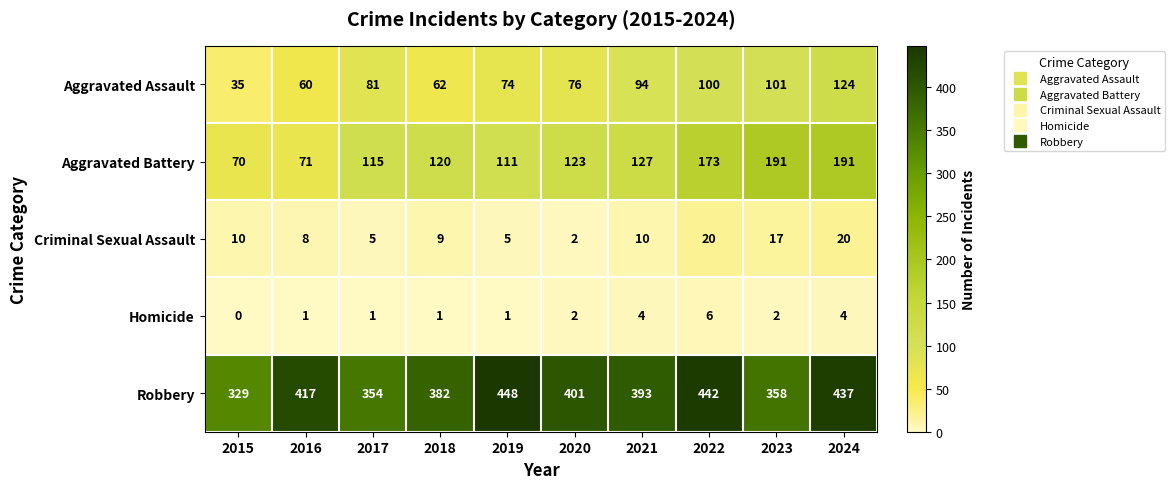

What is the sum of the Aggravated Battery values at 2022 and 2016?

244